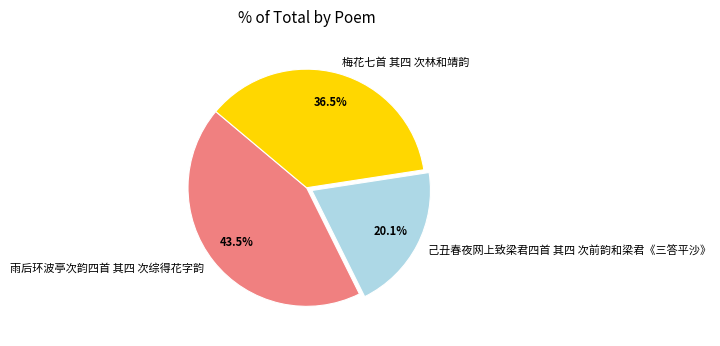

Between 己丑春夜网上致梁君四首 其四 次前韵和梁君《三答平沙》 and 雨后环波亭次韵四首 其四 次综得花字韵, which is larger?

雨后环波亭次韵四首 其四 次综得花字韵